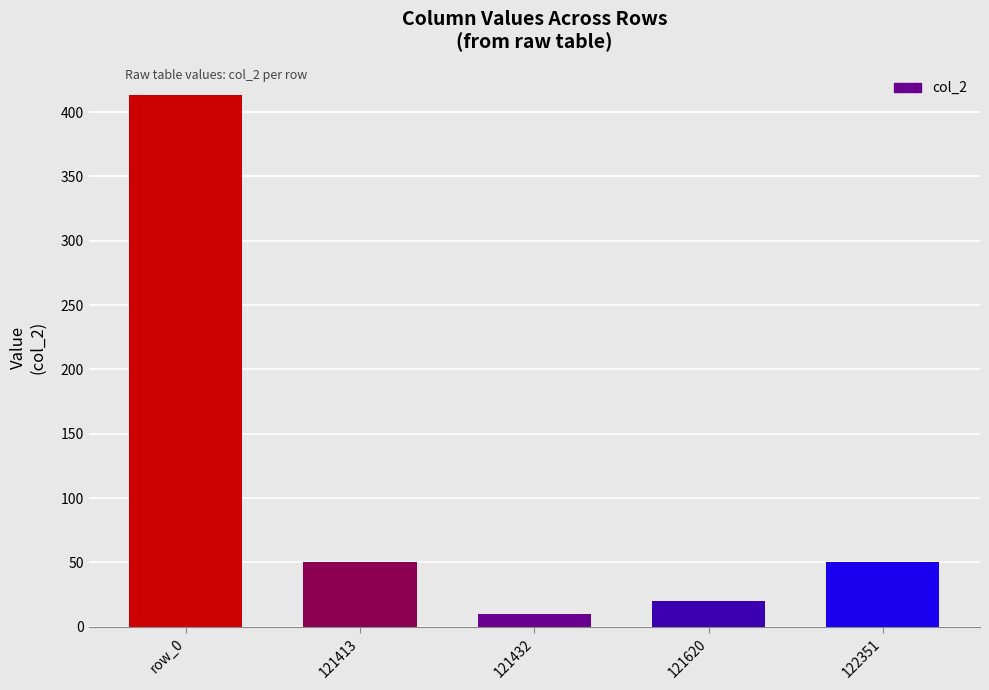

What is the sum of the values at 122351 and 121413?

100